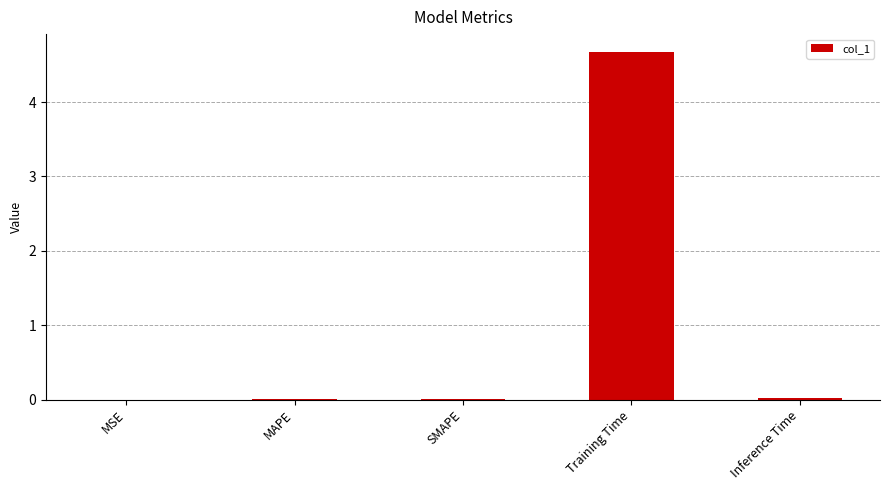

True or false: the data shows 4.7 at Training Time.

True